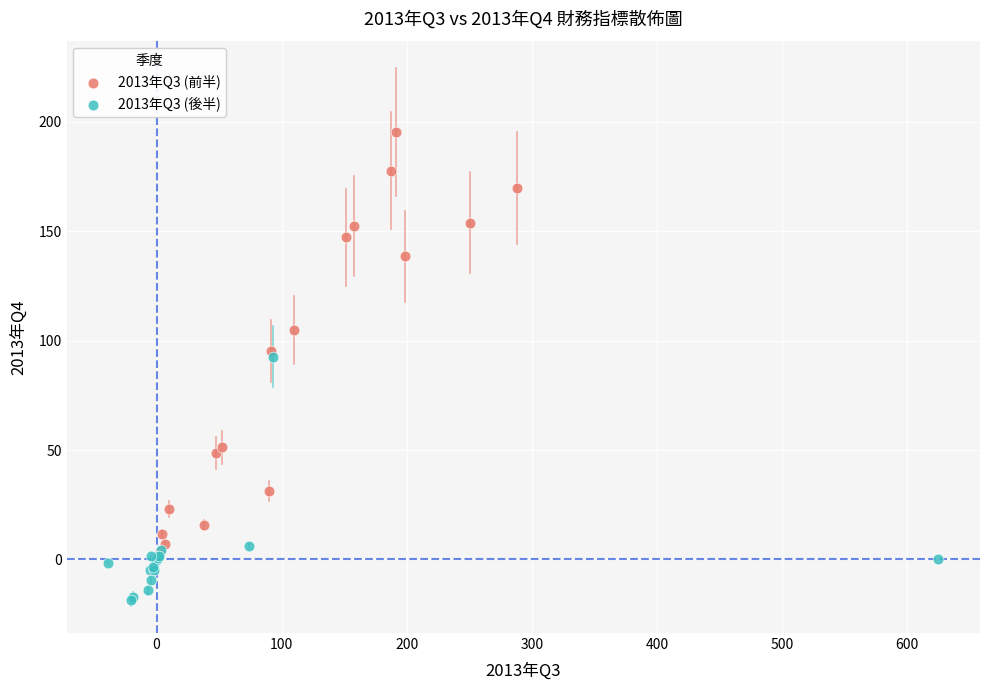

Which series has the widest spread of Y values?

2013年Q3 (前半)